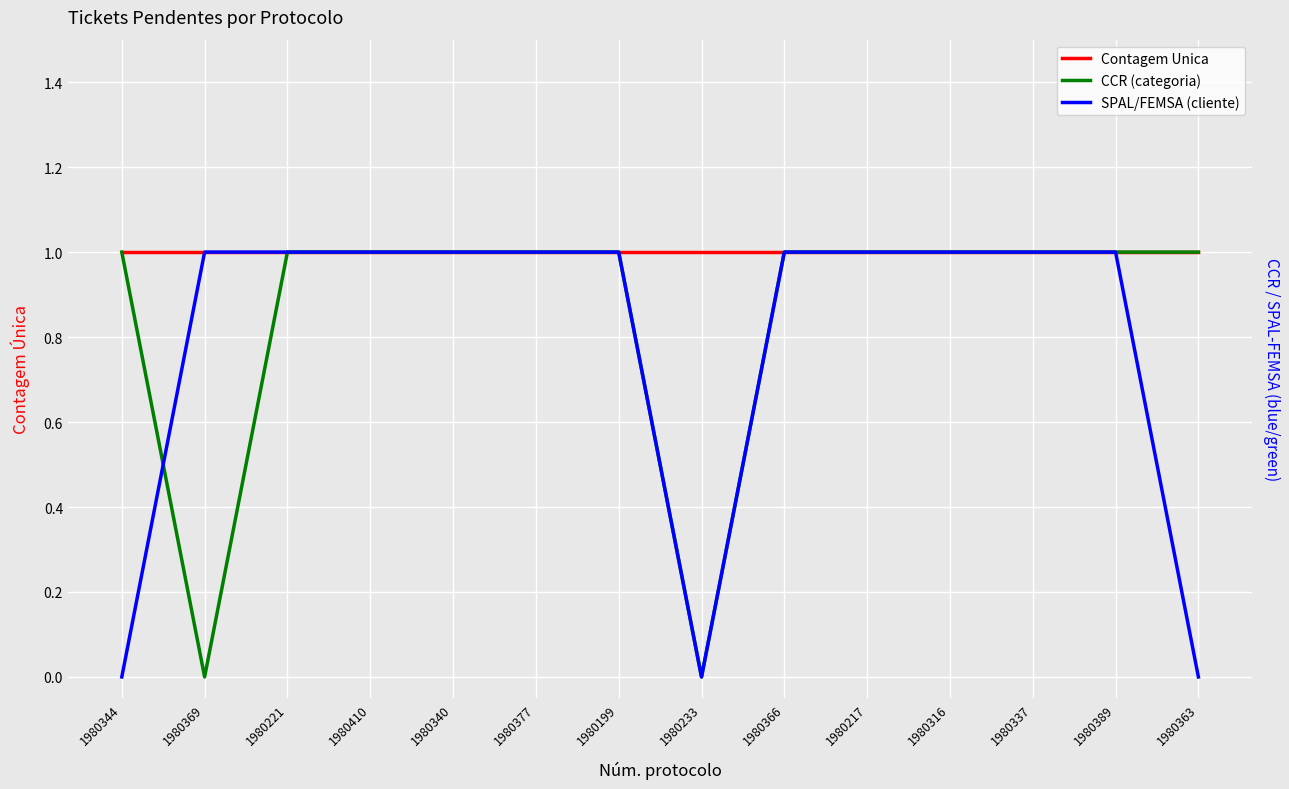

True or false: SPAL/FEMSA (cliente) and CCR (categoria) cross at least once.

True